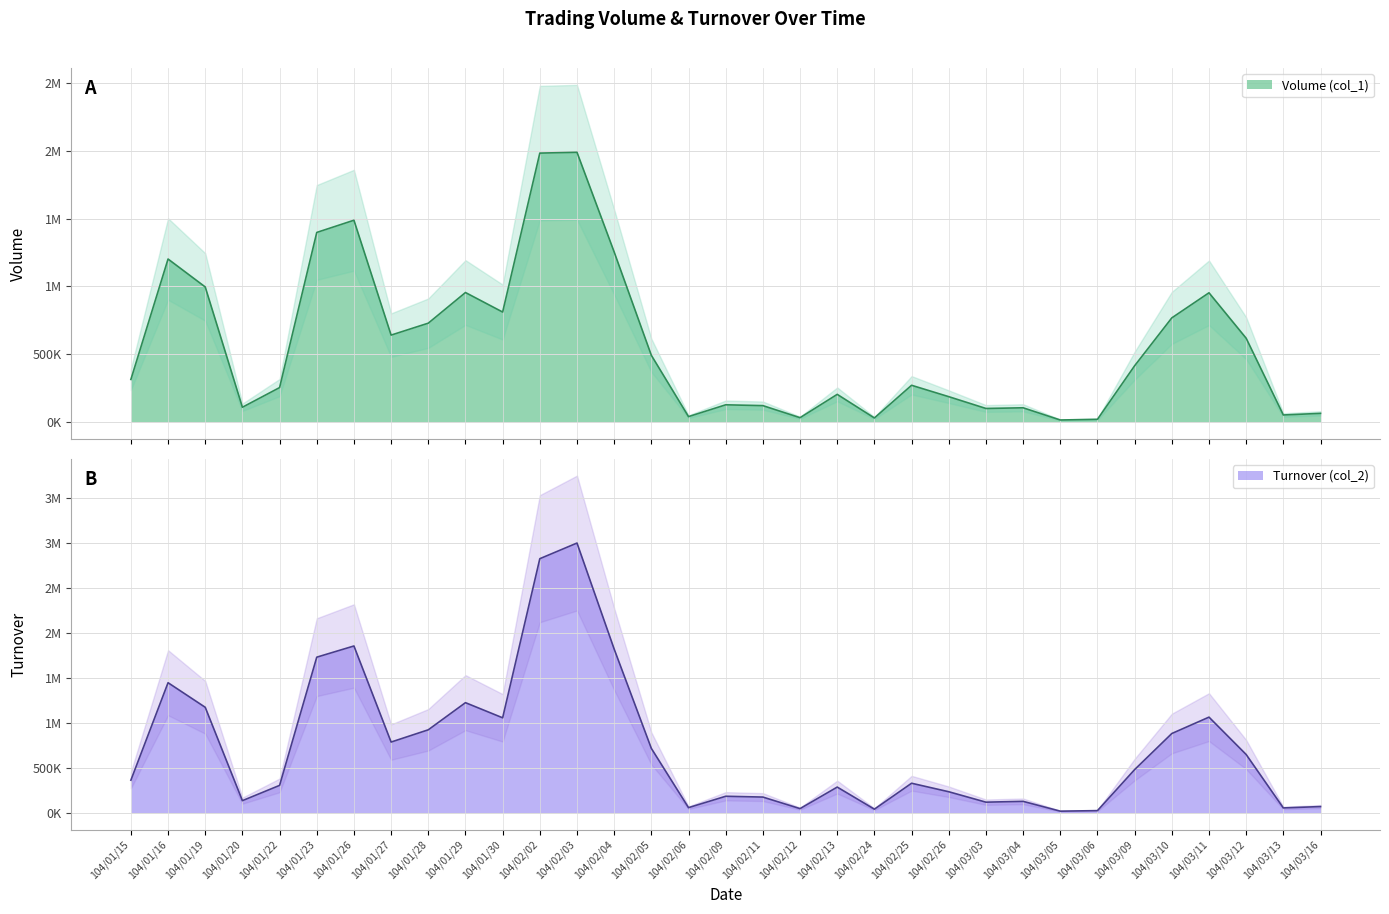

True or false: Volume (col_1) and Turnover (col_2) cross at least once.

False